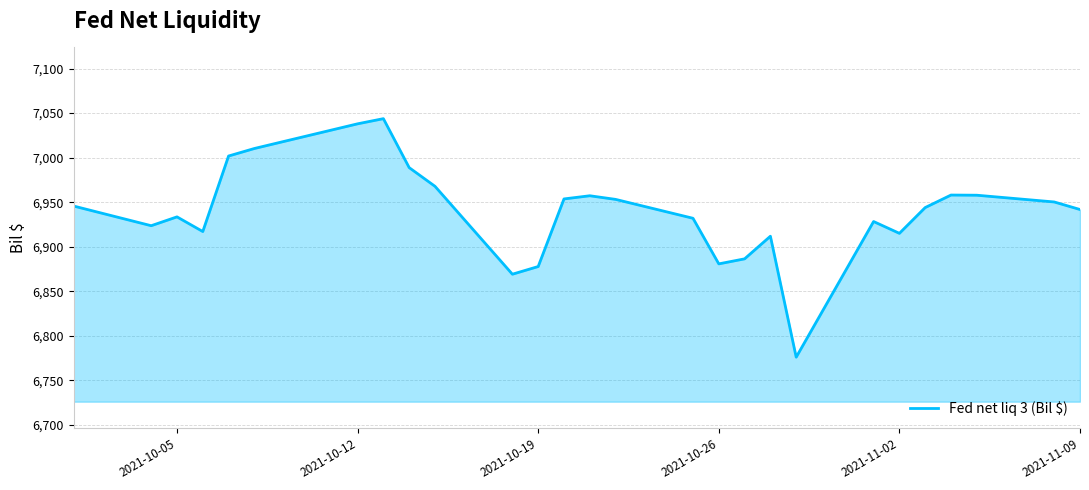

What is the difference between the maximum and second lowest values?

174.7